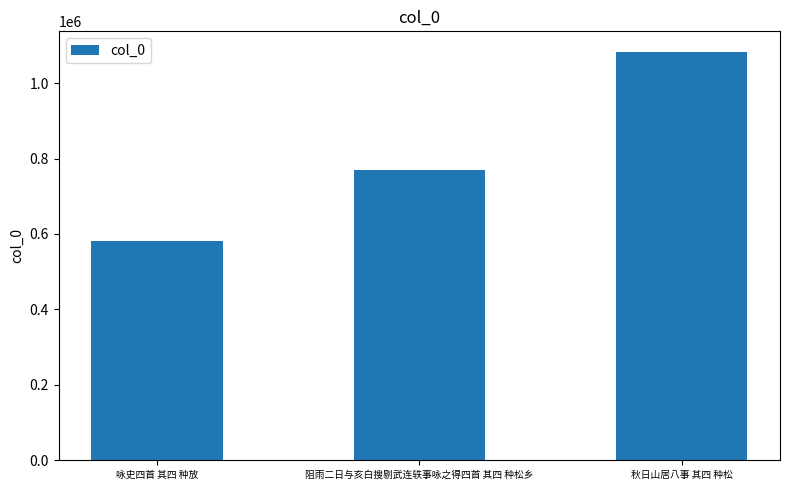

Where is the data nearest to the value 832593?

阻雨二日与亥白搜剔武连轶事咏之得四首 其四 种松乡